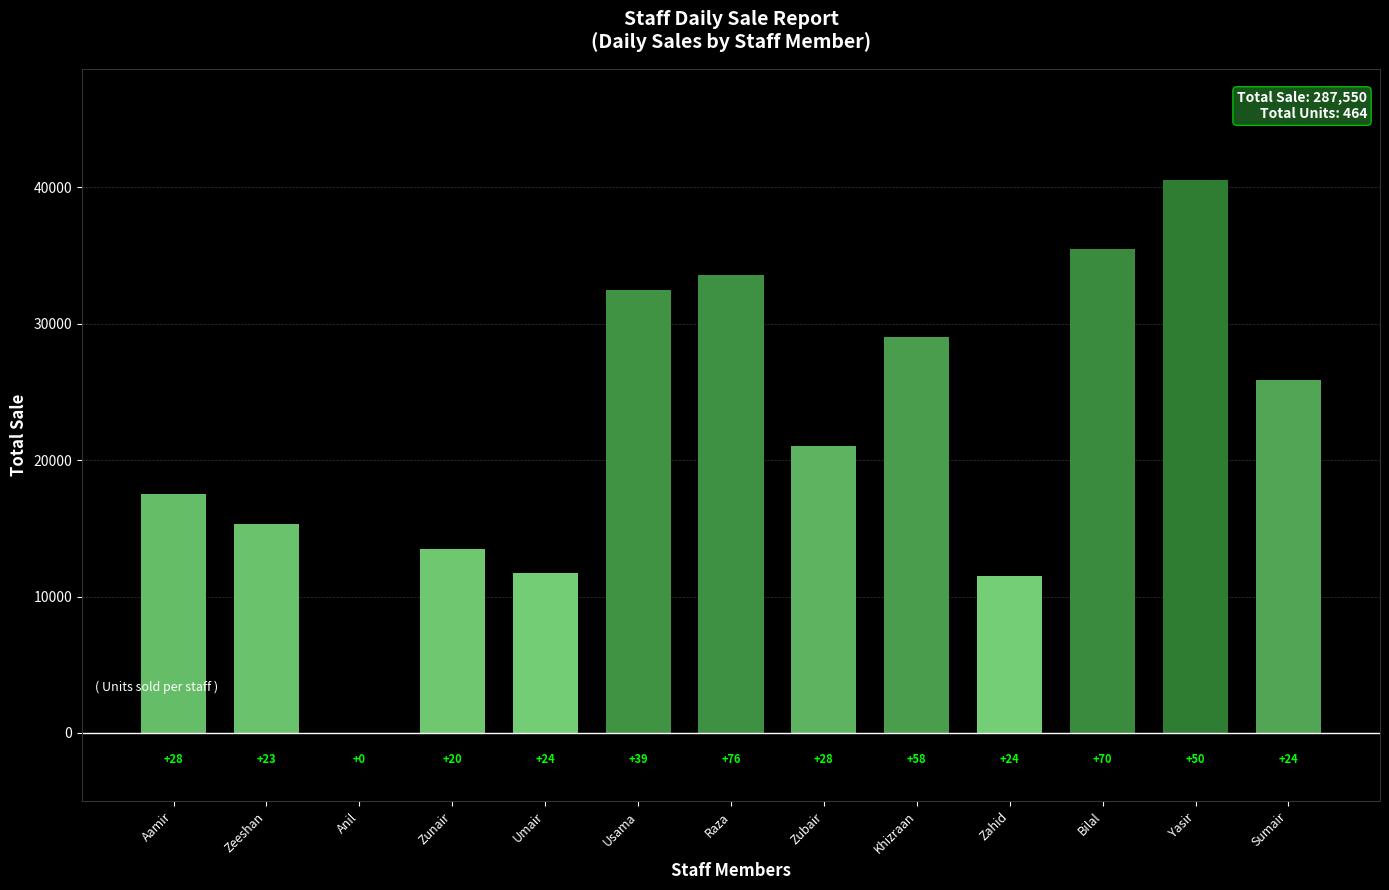

Are the bars horizontal?

No